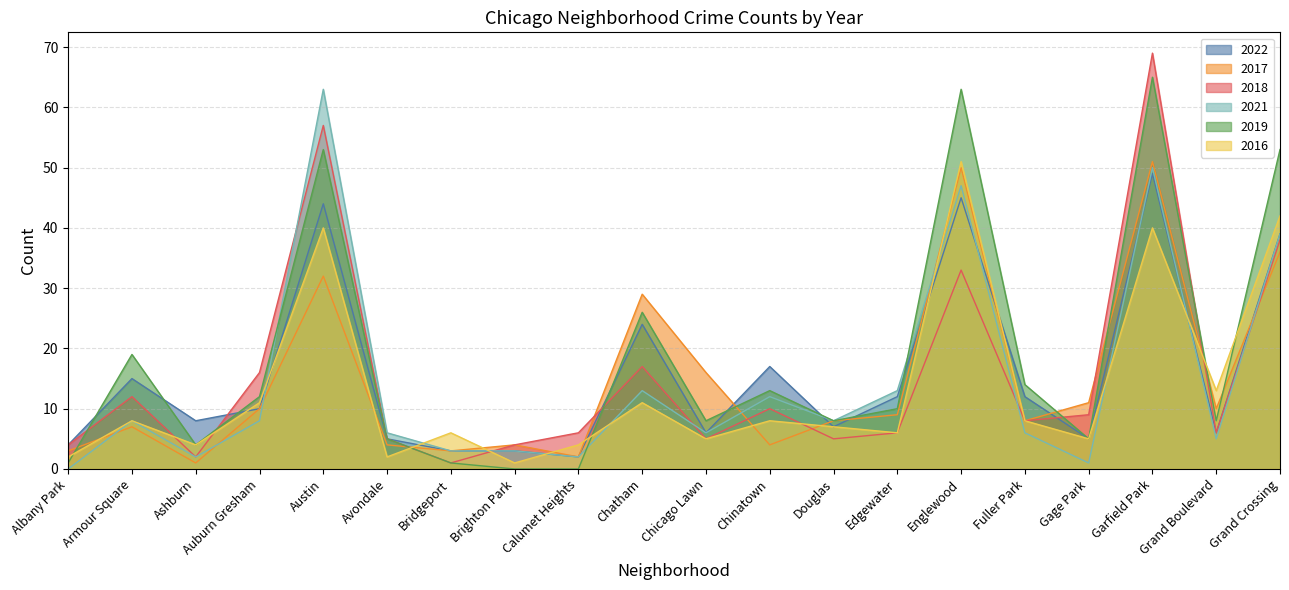

Which series has the widest spread of values?

2018